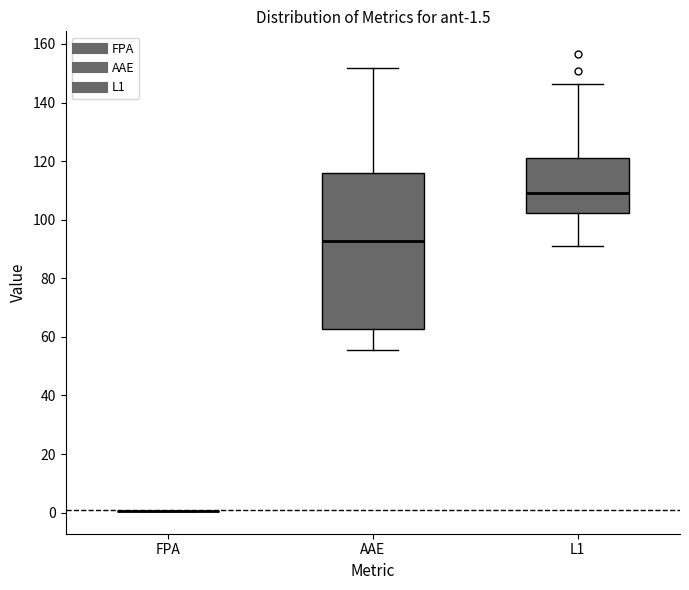

Comparing the boxes themselves (not the whiskers), which one is the tallest?

AAE